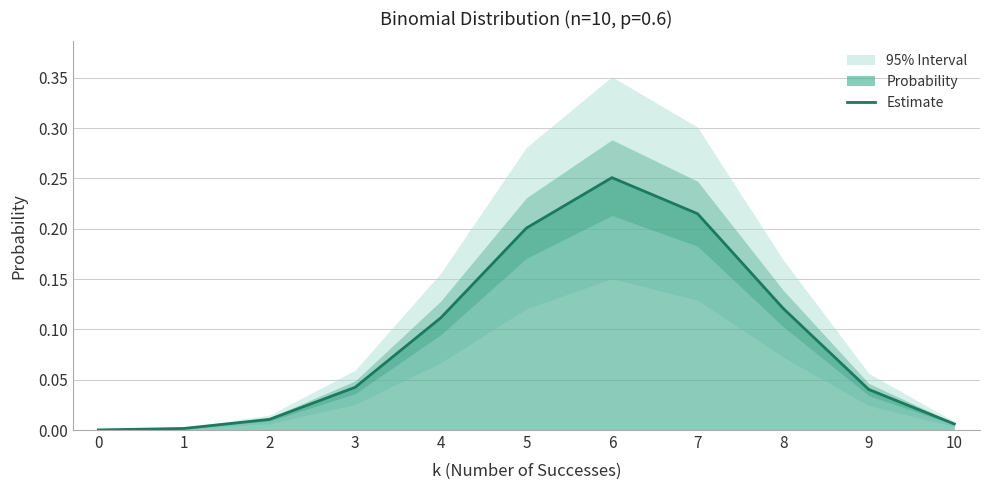

What is the maximum value shown in the chart?

0.3